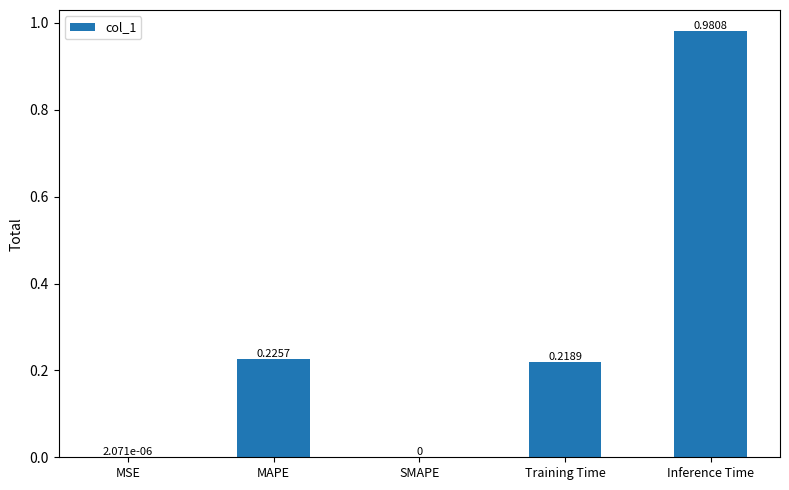

Which label corresponds to the largest value in the chart?

Inference Time